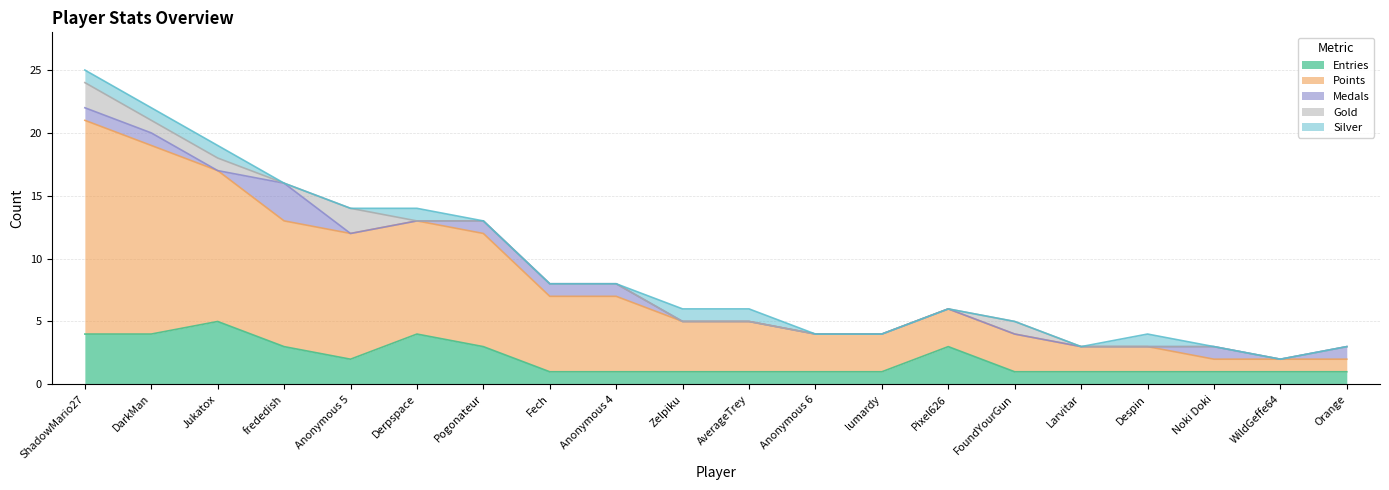

True or false: Medals has a value of 1 at Pogonateur.

False